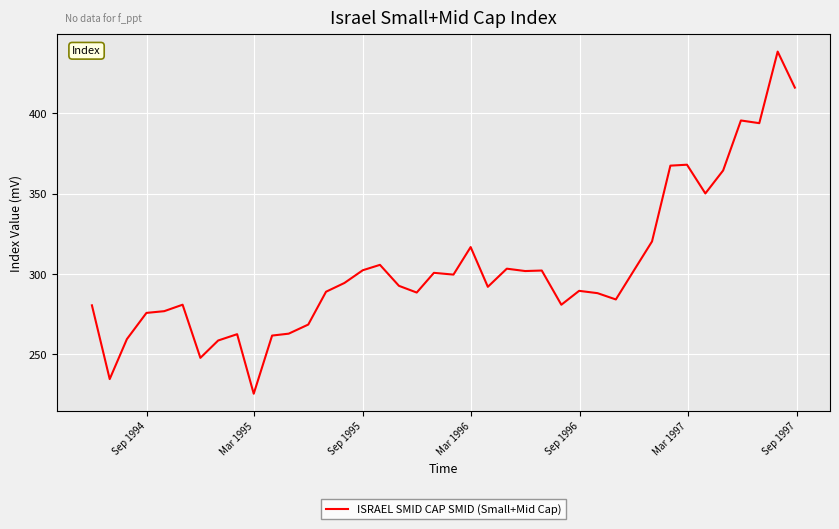

What is the smallest value displayed?

225.5